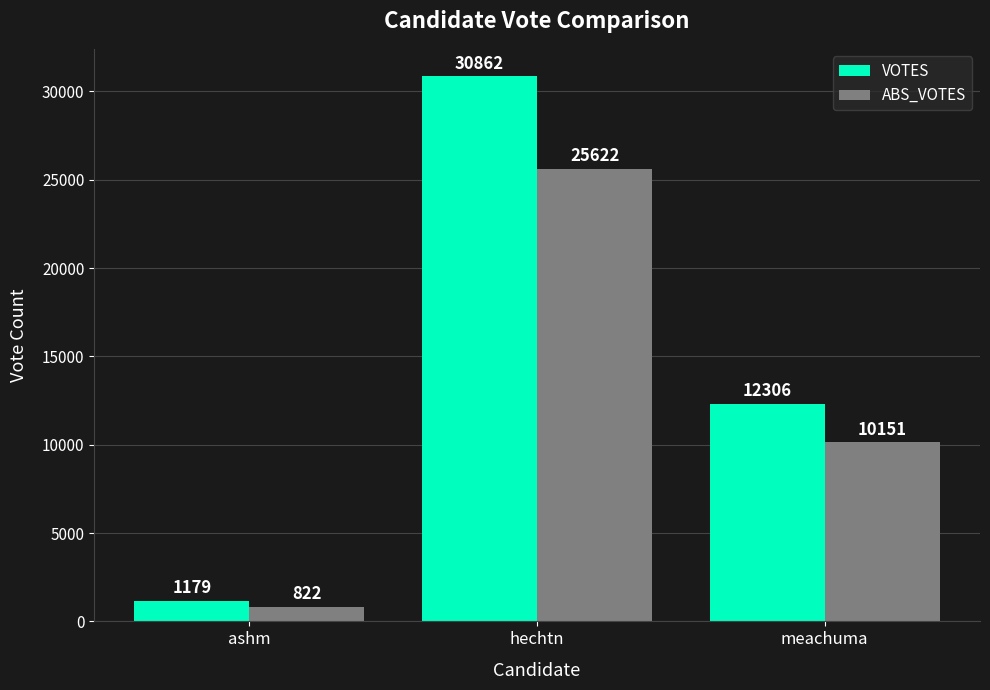

Rank the series by their maximum value, from highest to lowest.

VOTES, ABS_VOTES